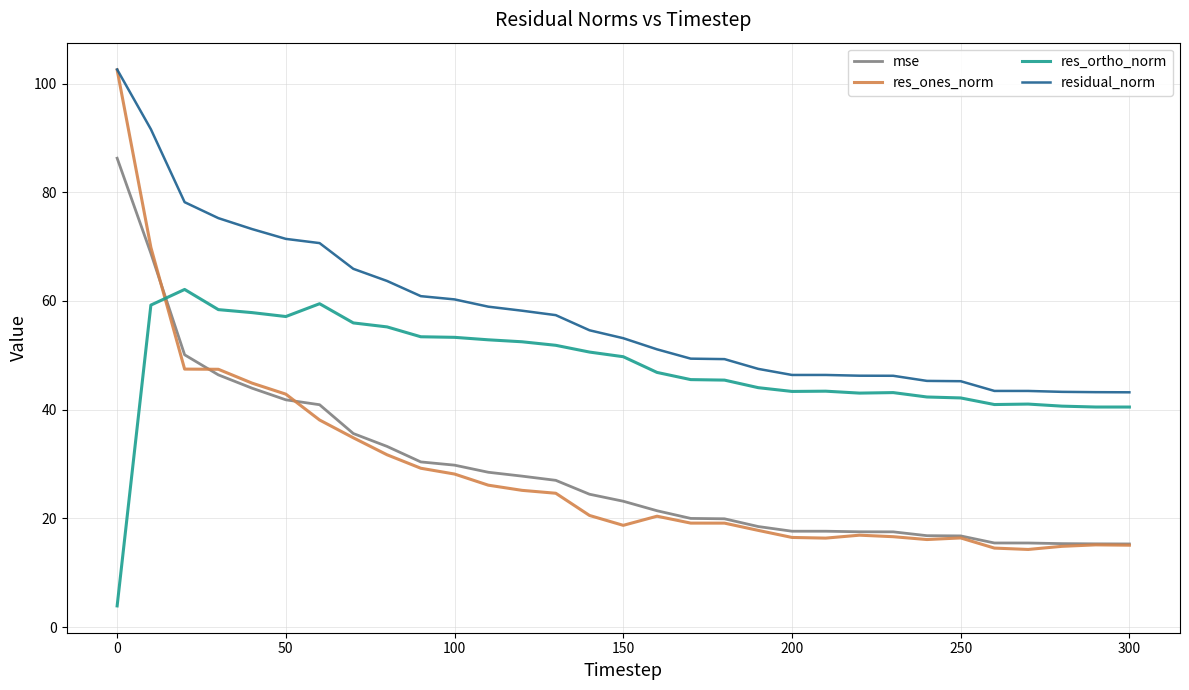

What is the highest value of the residual_norm series?

102.6